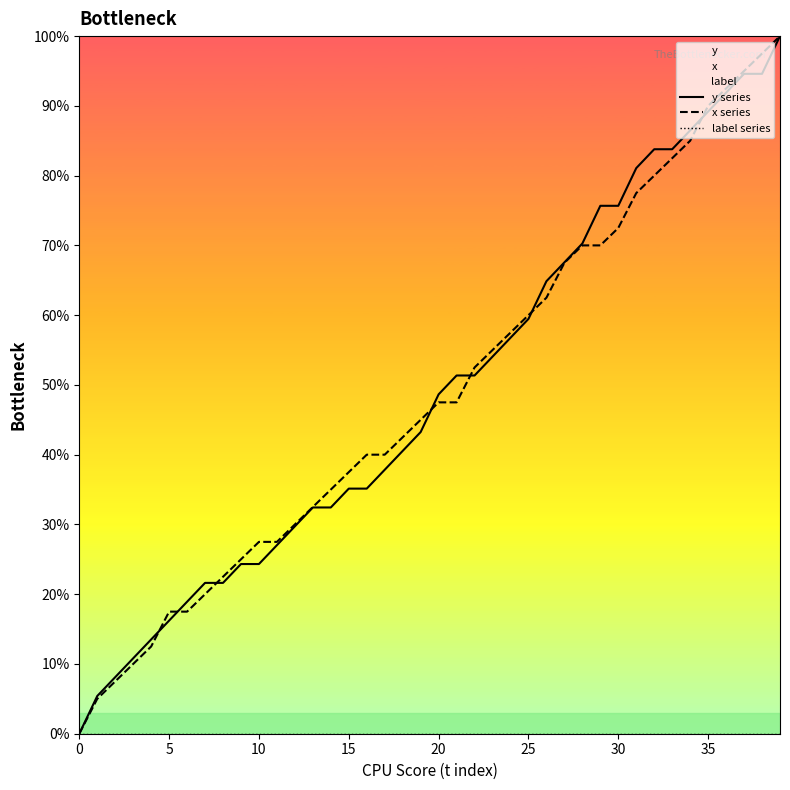

Is the value of x series at 15 greater than the value of label series at 36?

Yes